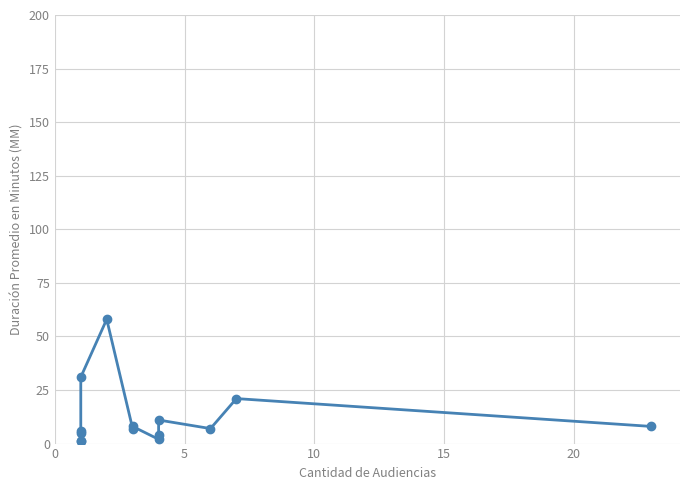

How many lines are shown in the chart?

1